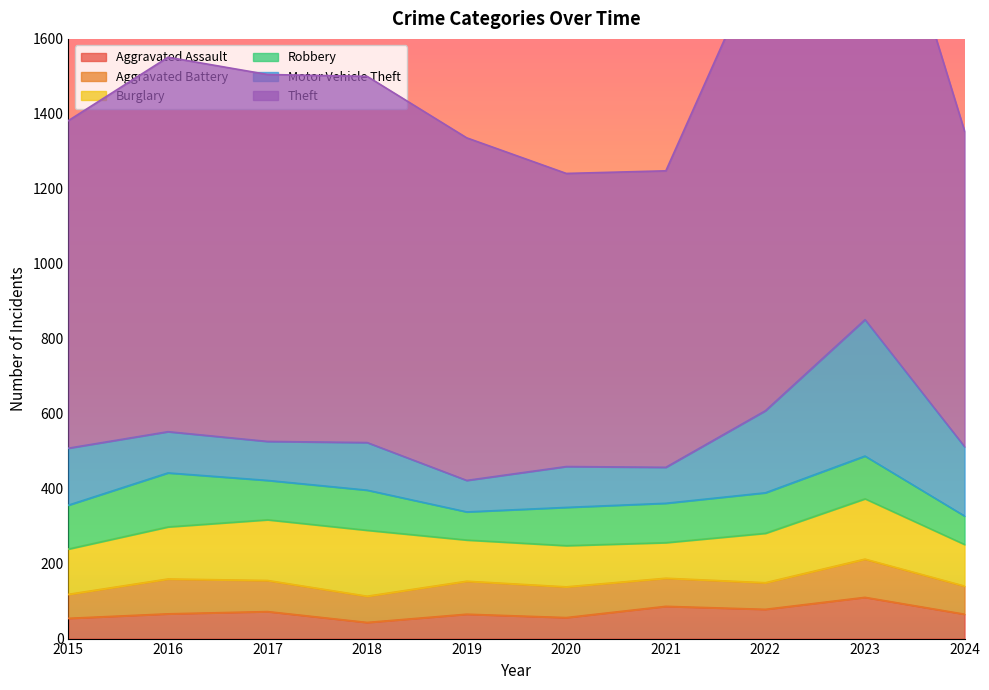

What are all the series names shown in the legend?

Aggravated Assault, Aggravated Battery, Burglary, Robbery, Motor Vehicle Theft, Theft